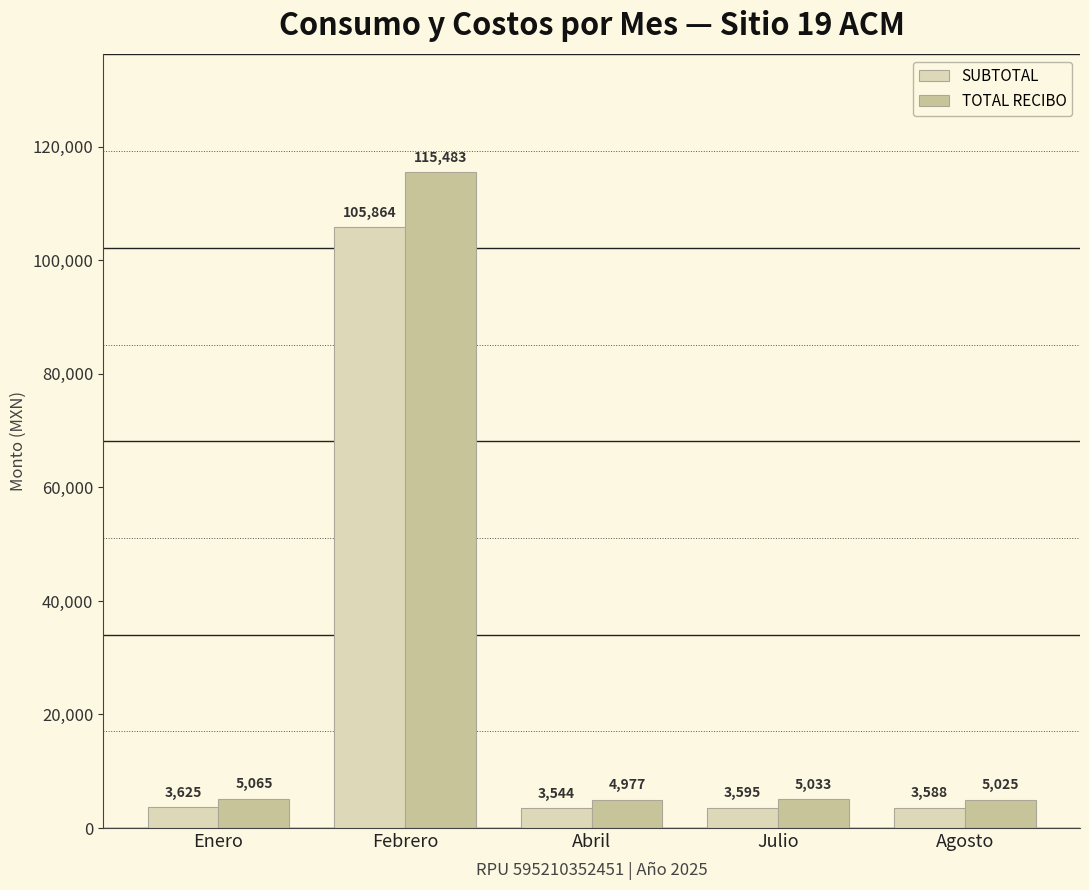

At which label is TOTAL RECIBO closest to 60230?

Enero